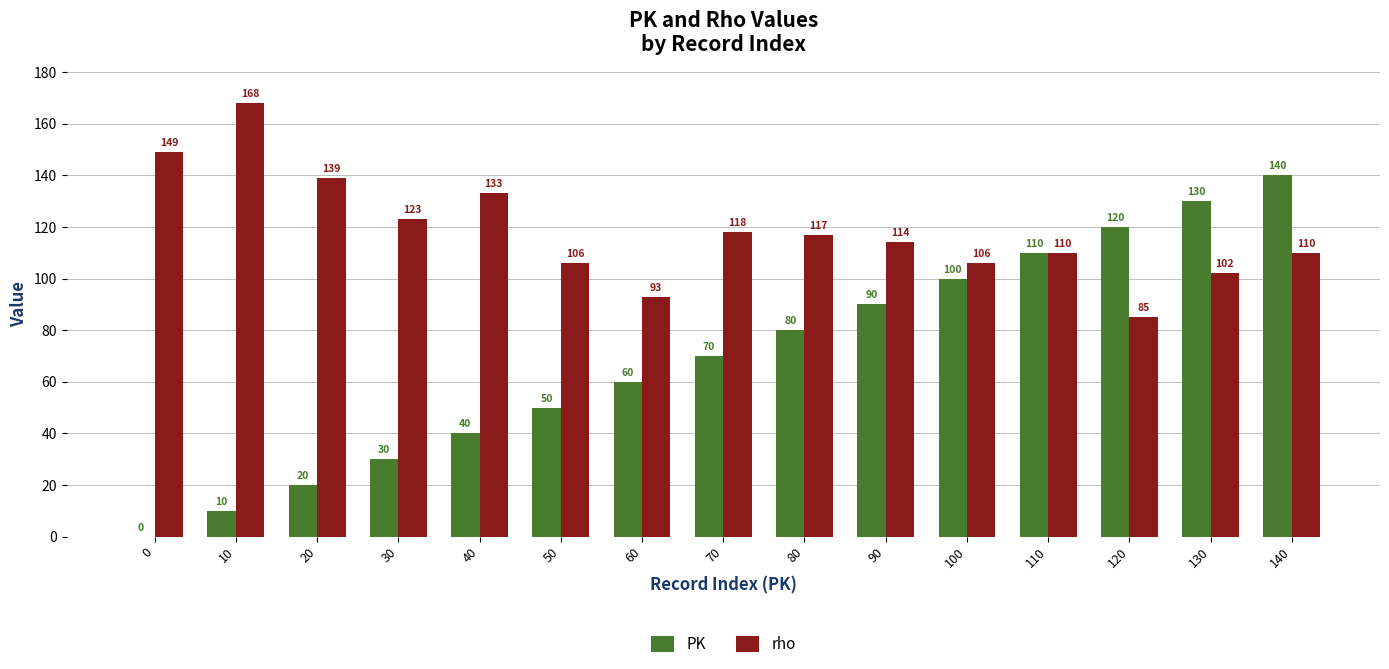

Which series has the widest spread of values?

PK